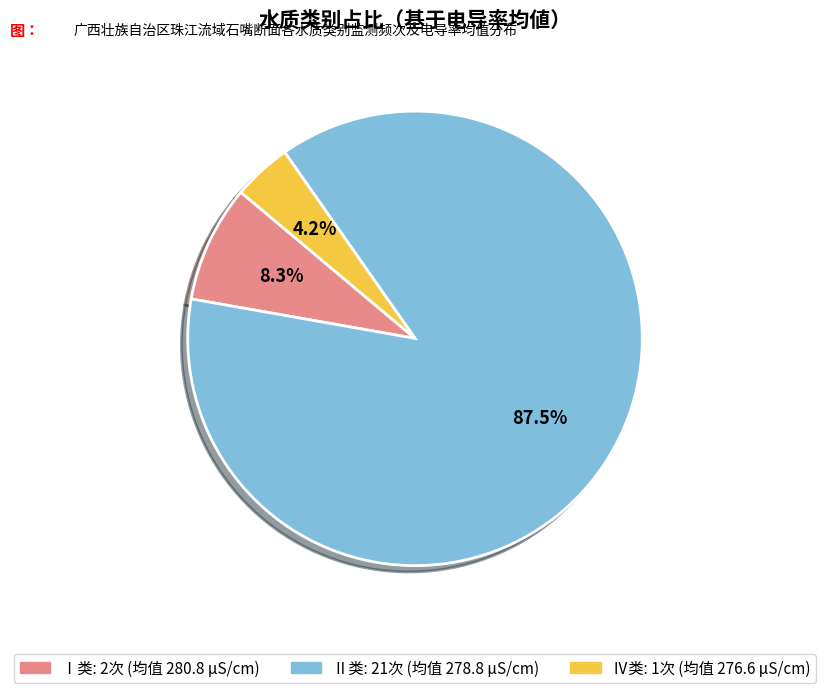

Is there a majority slice in this chart?

Yes